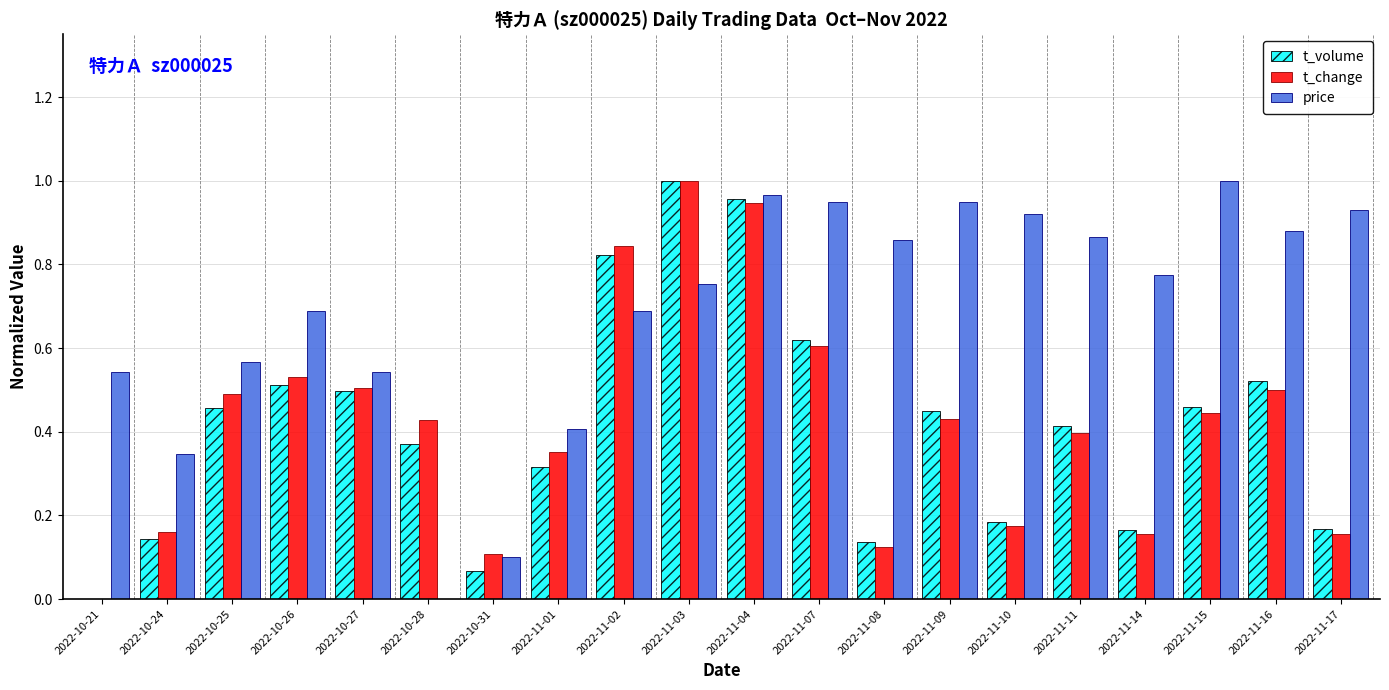

What is the sum of all t_change values?

8.3